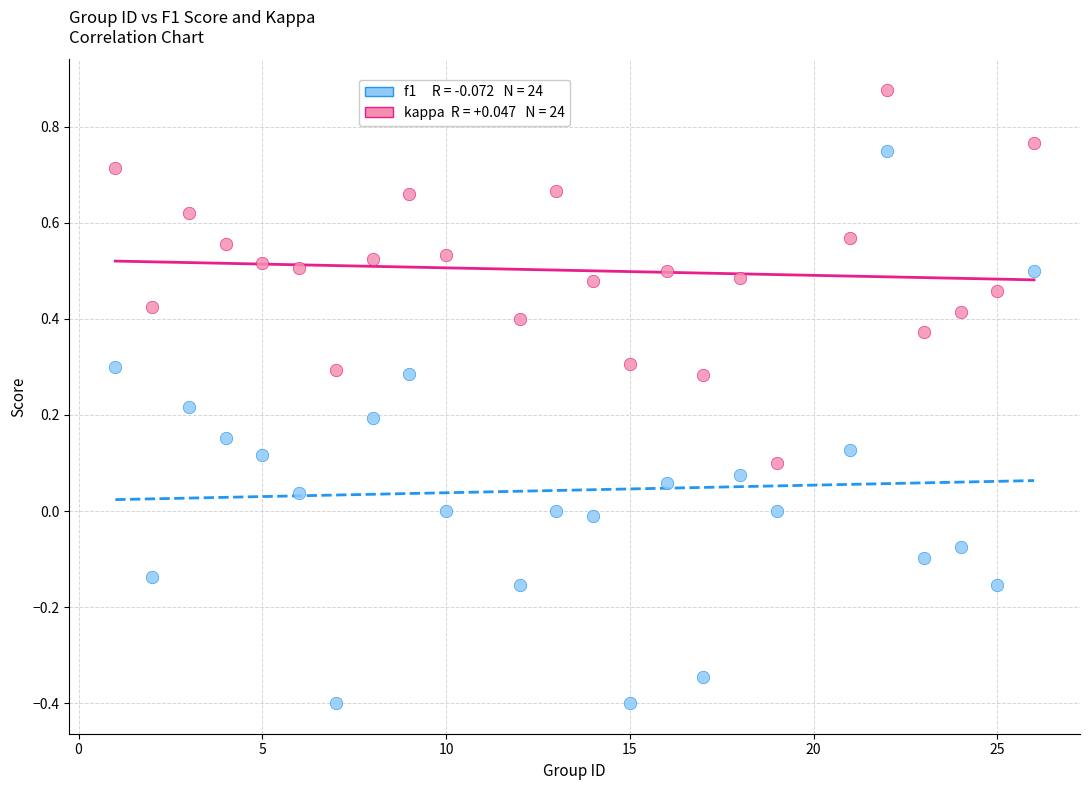

Across all data points, what is the range of Y values (max minus min)?

1.3